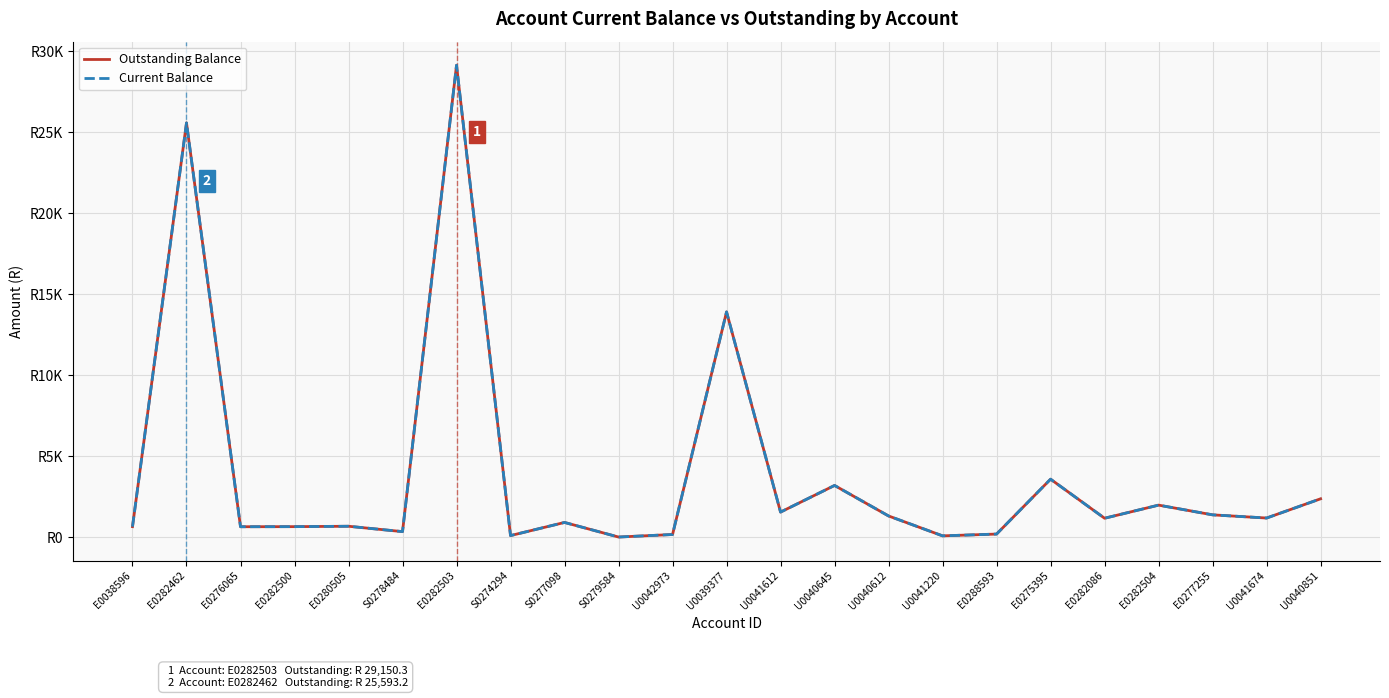

Where is the first local maximum for Current Balance?

E0282462